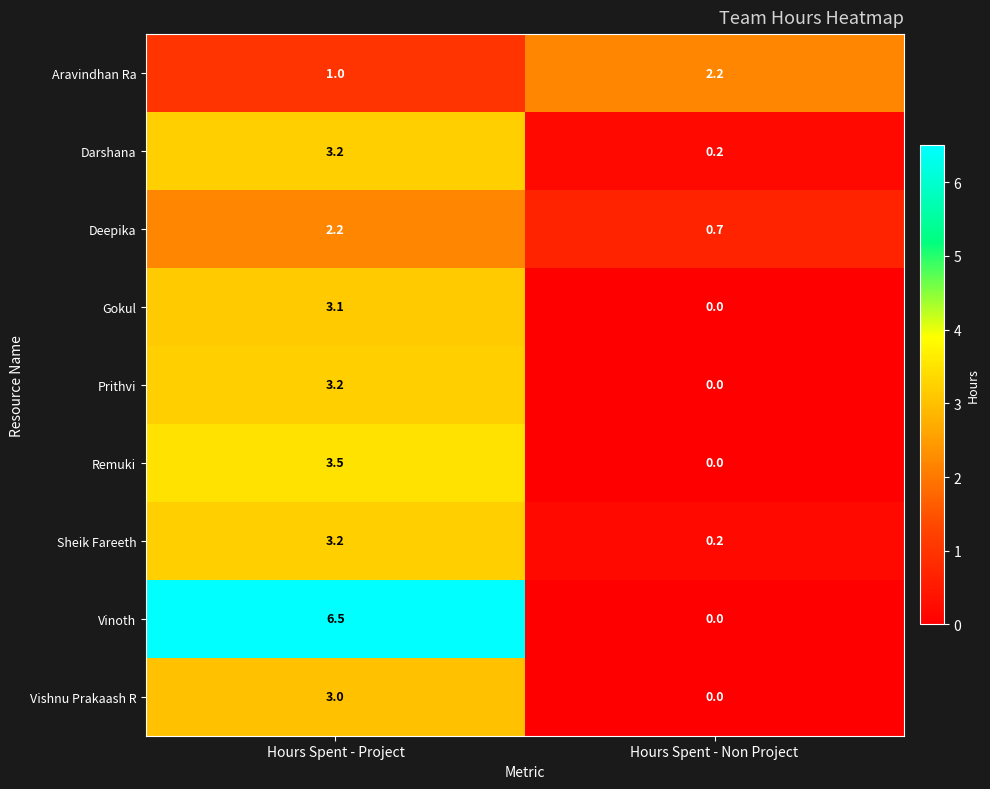

Reading left to right, what are all the values shown in this chart?

Aravindhan Ra: Hours Spent - Project=1.0	Hours Spent - Non Project=2.2
Darshana: Hours Spent - Project=3.2	Hours Spent - Non Project=0.2
Deepika: Hours Spent - Project=2.2	Hours Spent - Non Project=0.7
Gokul: Hours Spent - Project=3.1	Hours Spent - Non Project=0.0
Prithvi: Hours Spent - Project=3.2	Hours Spent - Non Project=0.0
Remuki: Hours Spent - Project=3.5	Hours Spent - Non Project=0.0
Sheik Fareeth: Hours Spent - Project=3.2	Hours Spent - Non Project=0.2
Vinoth: Hours Spent - Project=6.5	Hours Spent - Non Project=0.0
Vishnu Prakaash R: Hours Spent - Project=3.0	Hours Spent - Non Project=0.0